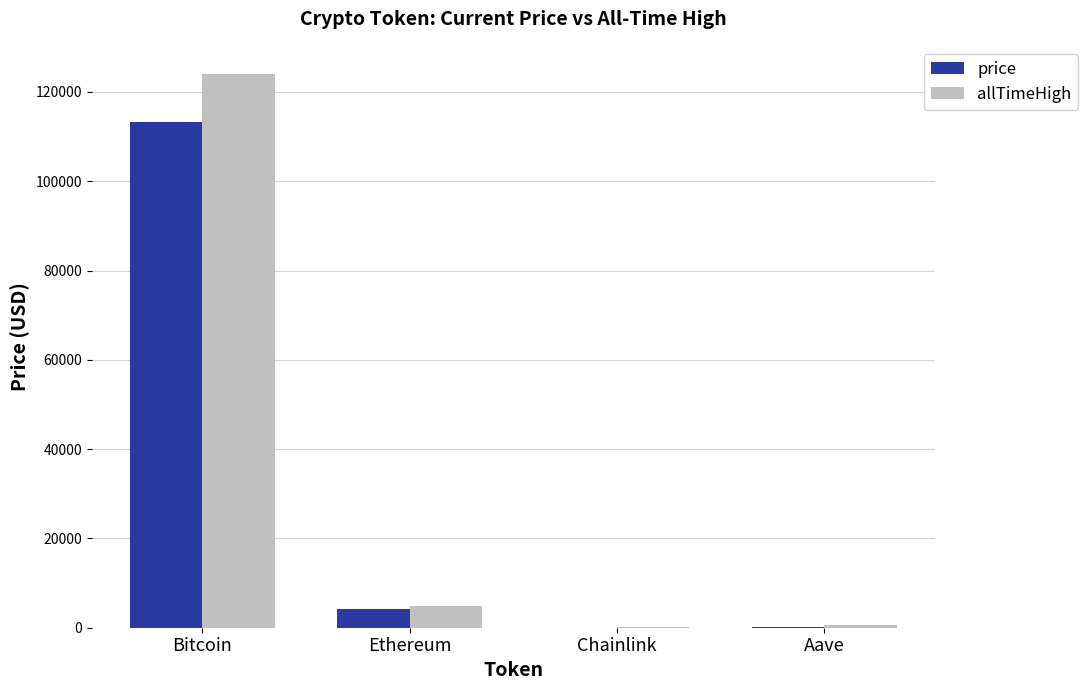

What is the difference between the allTimeHigh values at Ethereum and Aave?

4284.4